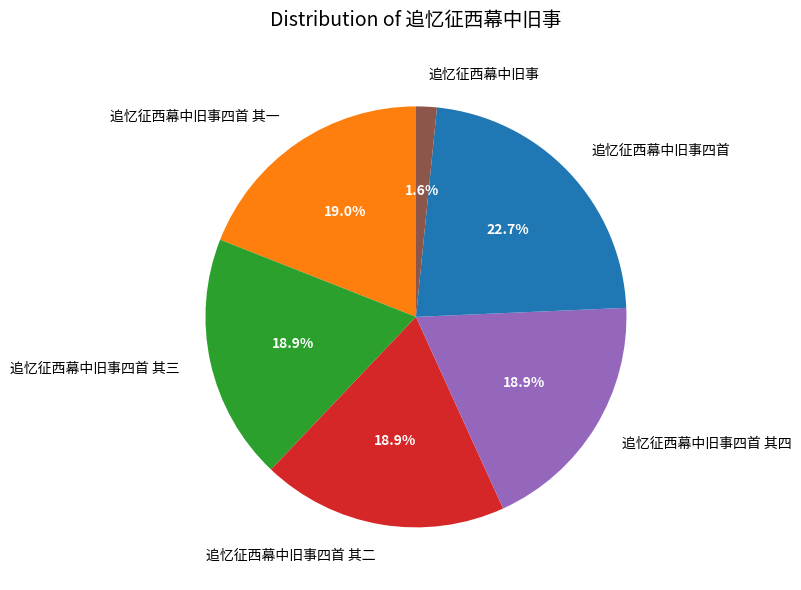

Which slice is the smallest?

追忆征西幕中旧事